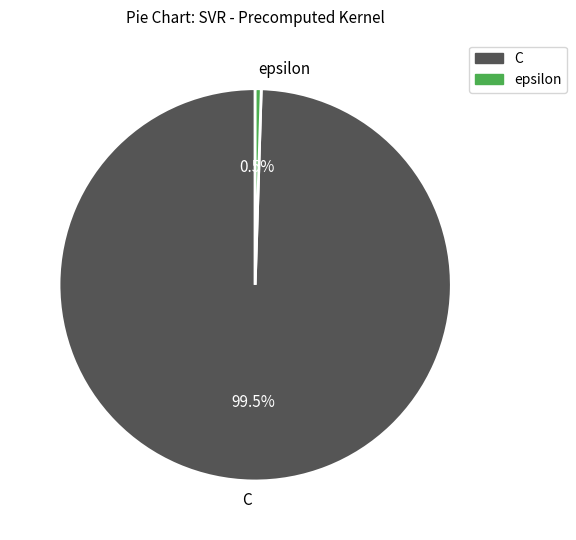

Rank the categories by value from lowest to highest.

epsilon, C